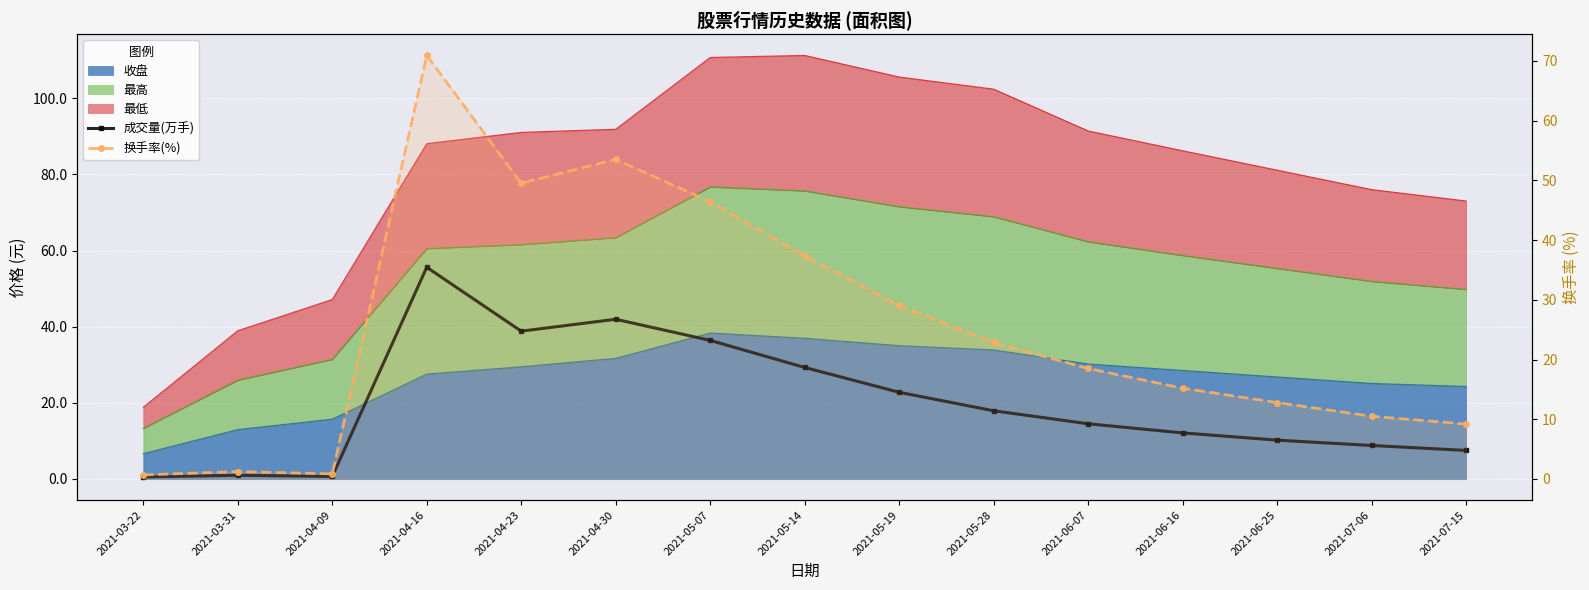

How many data points in 换手率(%) are above 18?

8